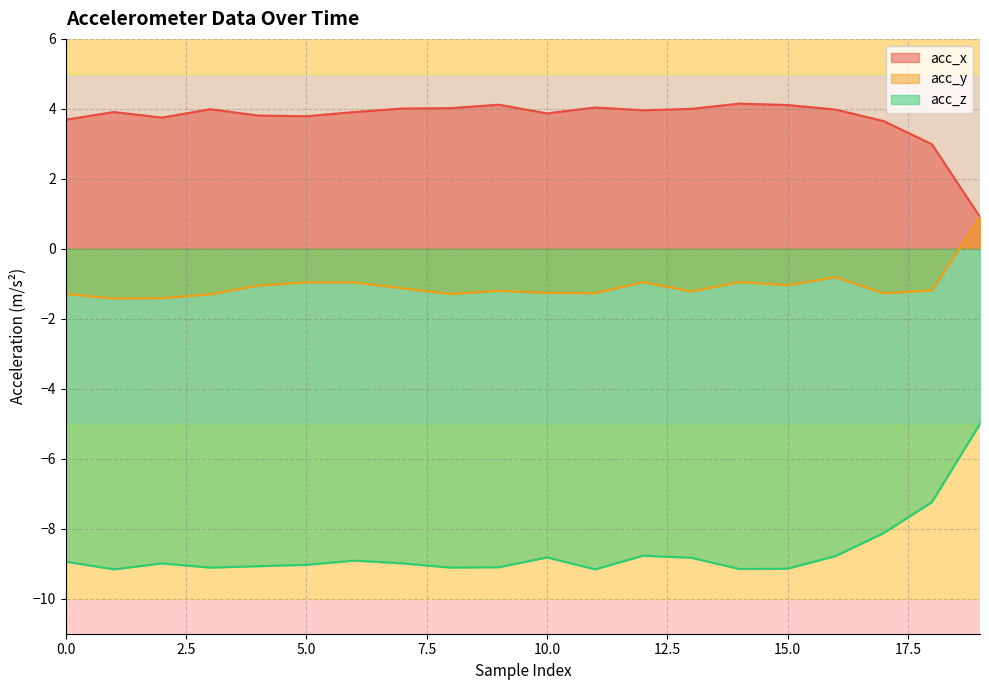

At which category does acc_y reach its first local valley?

1